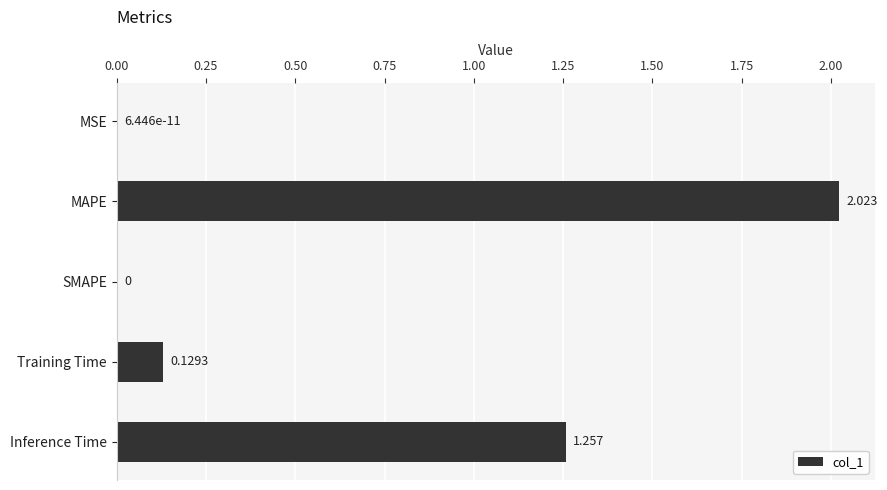

Where is the data nearest to the value 1?

Inference Time